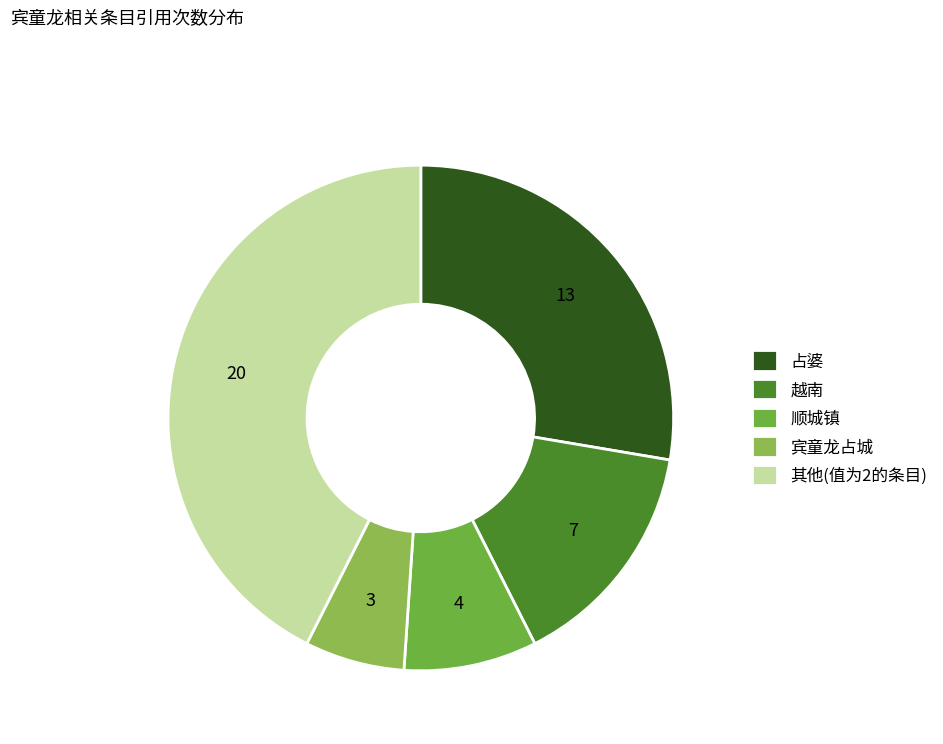

Count the number of slices in the pie.

5